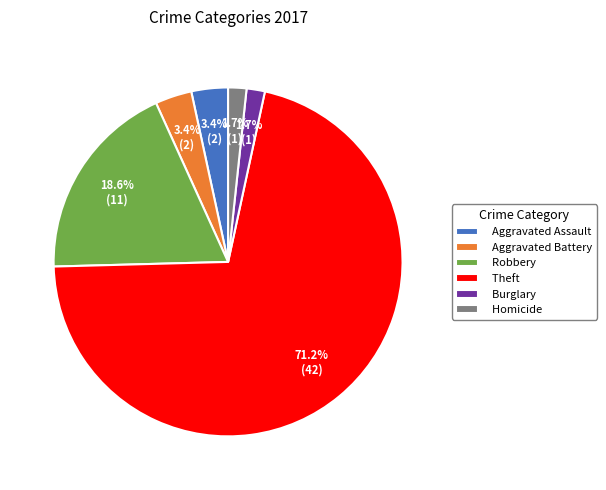

Do Theft and Robbery together represent more than half of the pie?

Yes